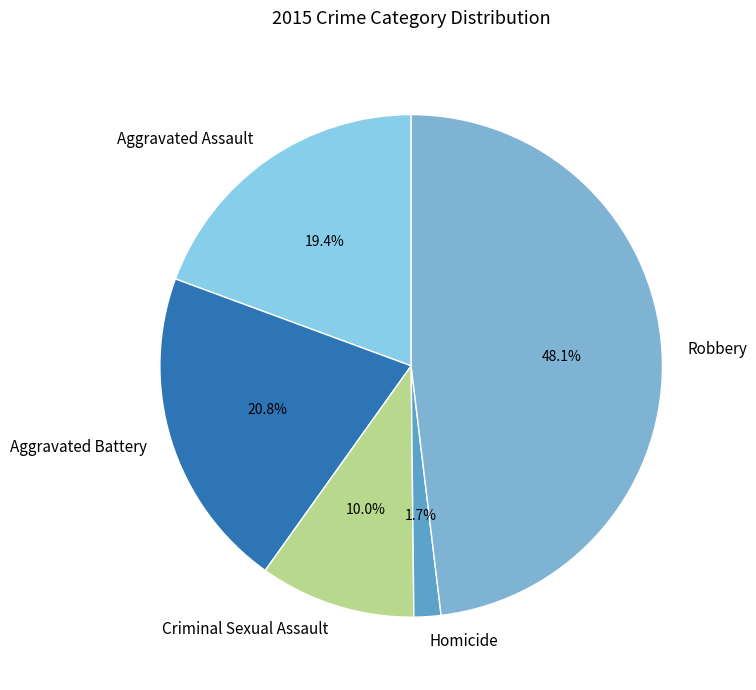

True or false: Robbery accounts for 62% of the total.

False